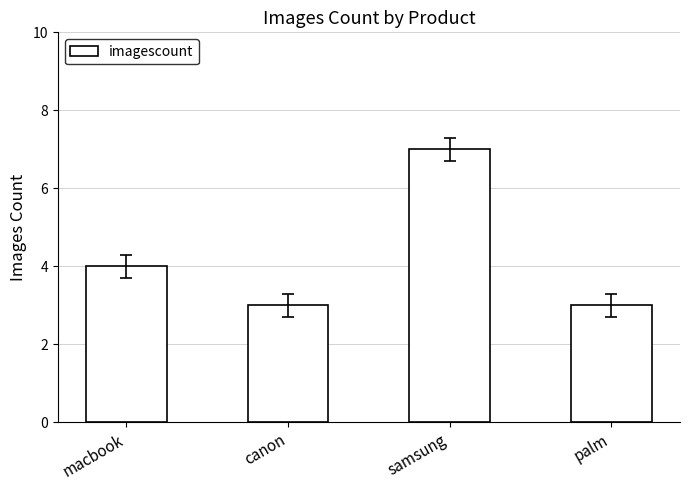

What is the average value?

4